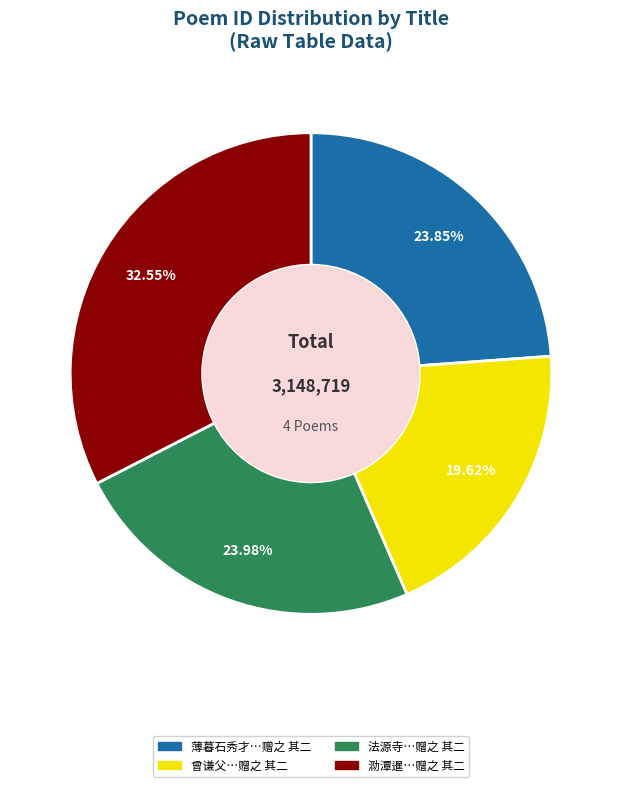

Is there any slice that represents more than half of the pie?

No